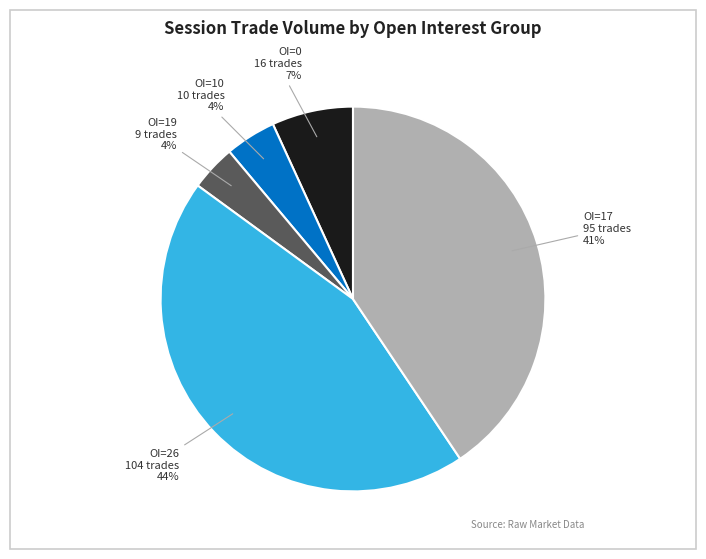

Is there a majority slice in this chart?

No